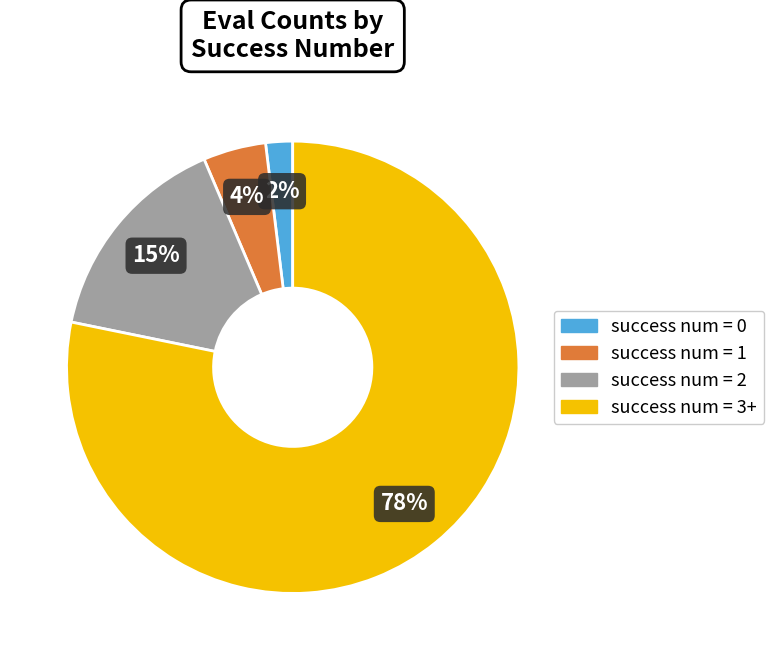

Is there a majority slice in this chart?

Yes